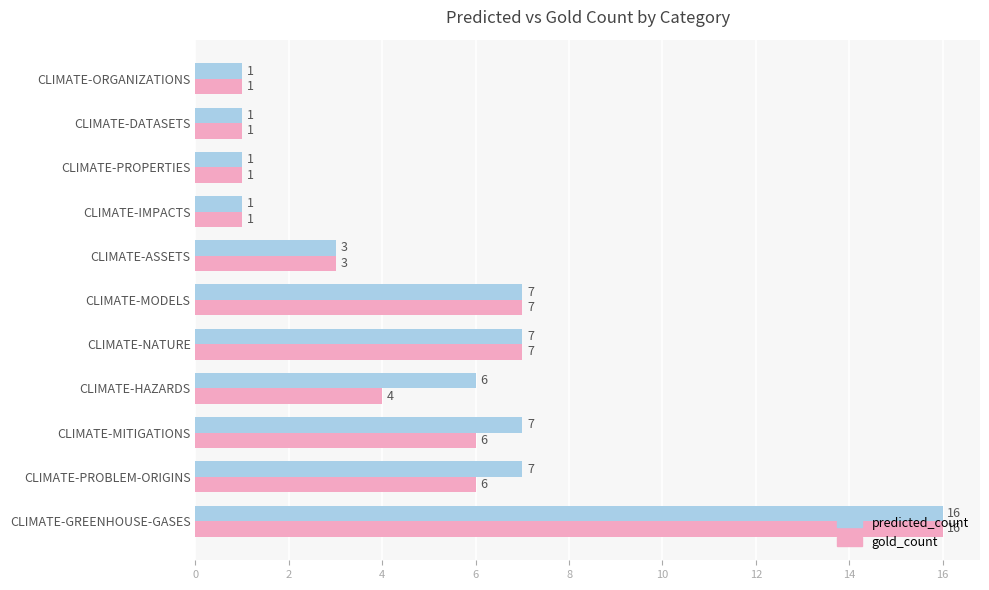

What are all the series names shown in the legend?

predicted_count, gold_count